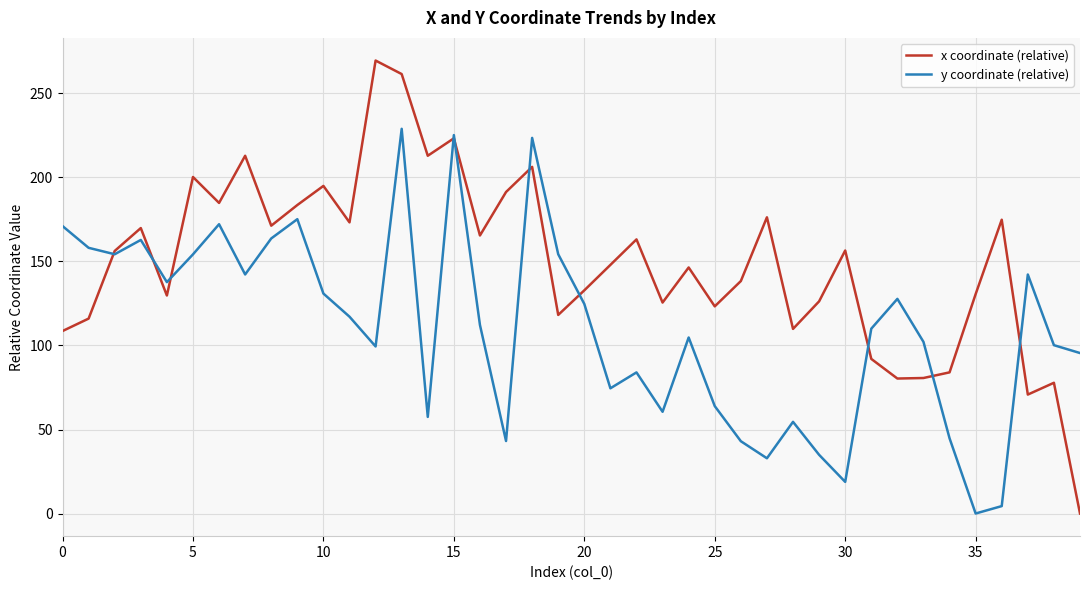

What is the greatest value displayed?

269.6